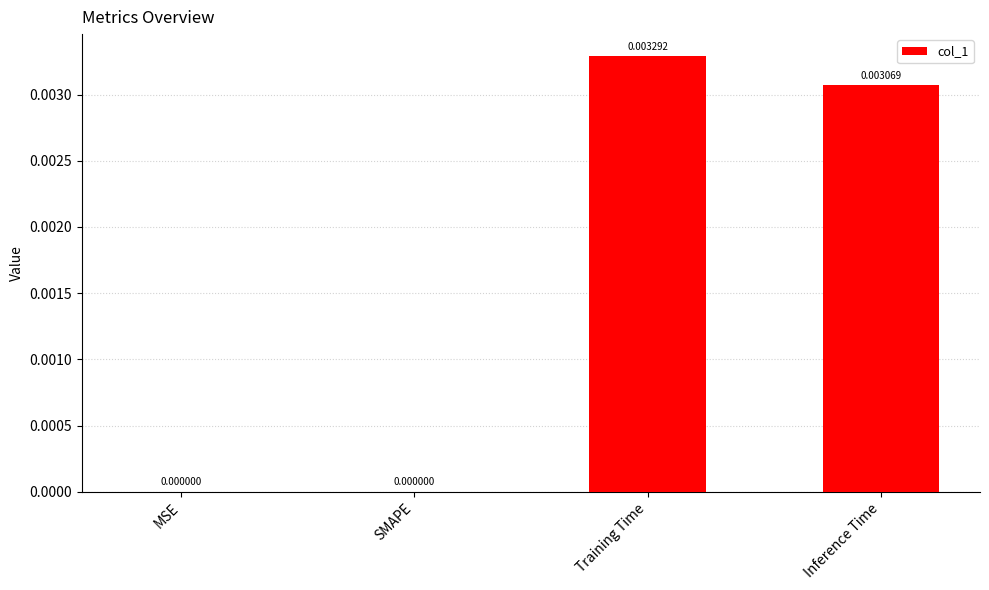

Which label corresponds to the largest value in the chart?

Training Time